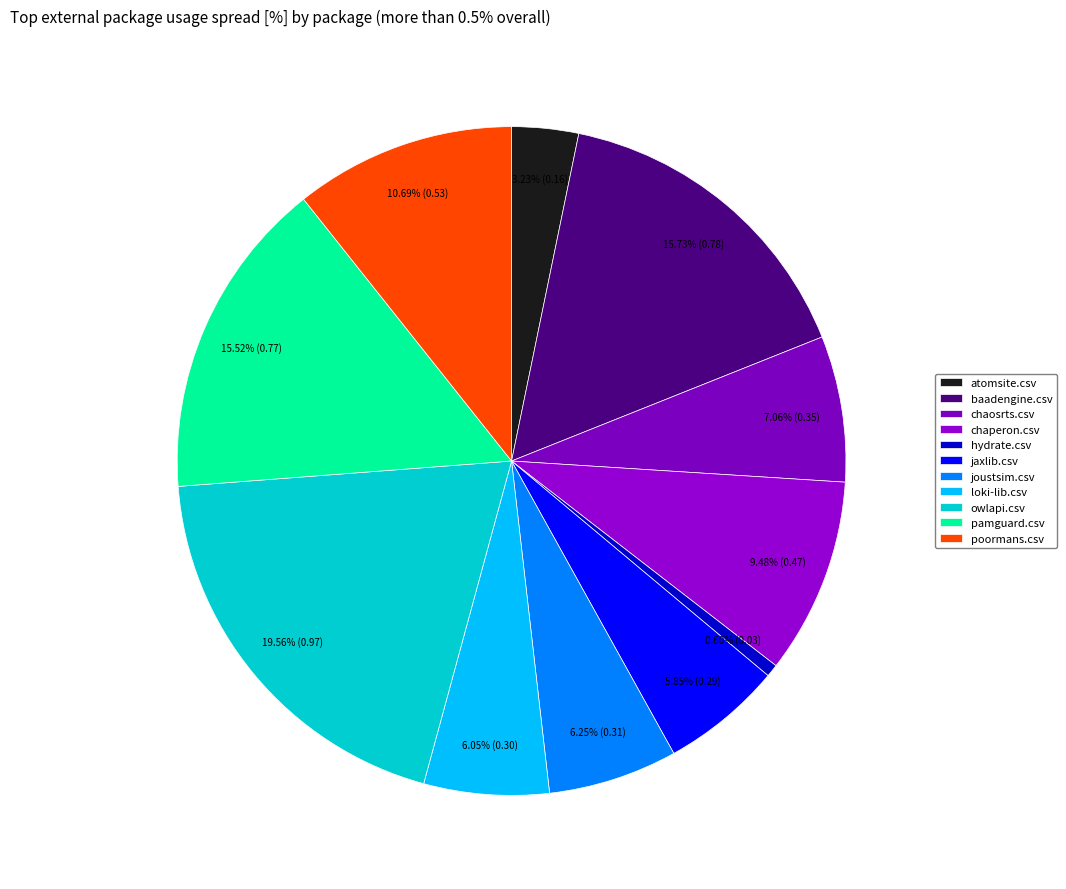

To the nearest percent, what portion does loki-lib.csv represent?

6%